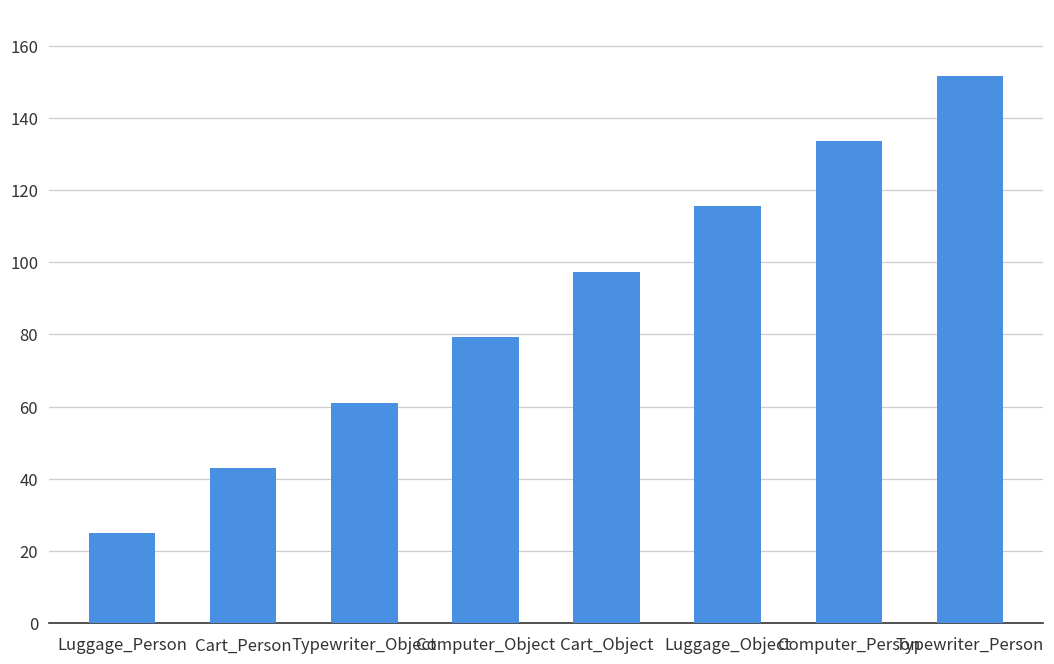

Rank the categories by value from lowest to highest.

Luggage_Person, Cart_Person, Typewriter_Object, Computer_Object, Cart_Object, Luggage_Object, Computer_Person, Typewriter_Person